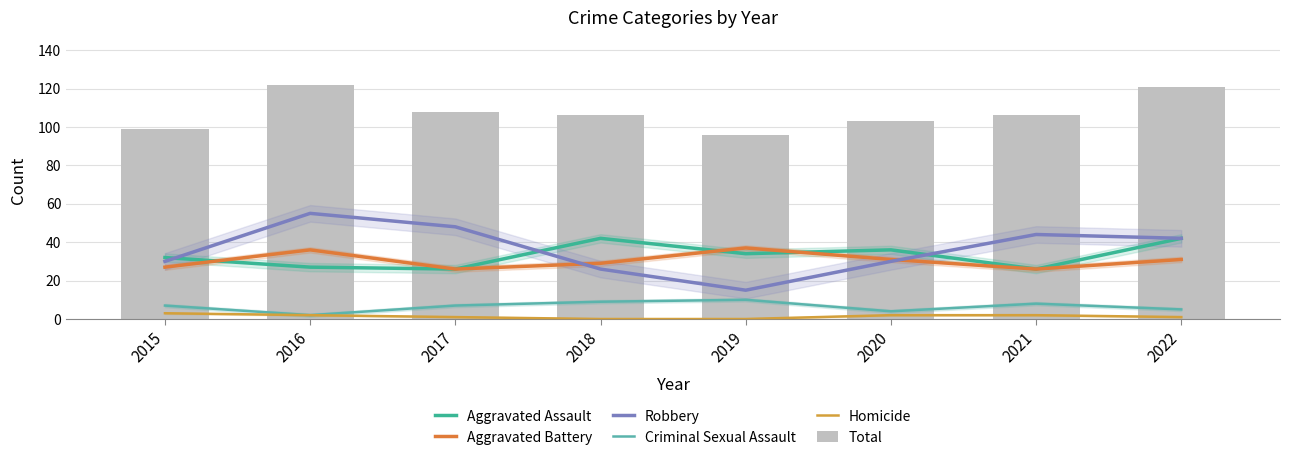

What are all the series names shown in the legend?

Aggravated Assault, Aggravated Battery, Robbery, Criminal Sexual Assault, Homicide, Total